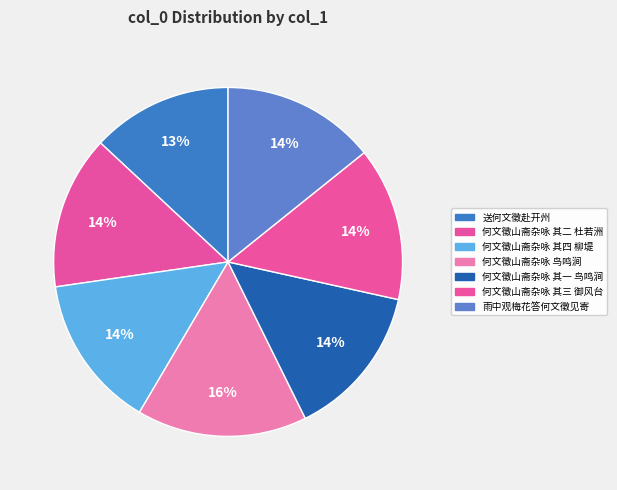

True or false: 何文徵山斋杂咏 其三 御风台 accounts for 14% of the total.

True